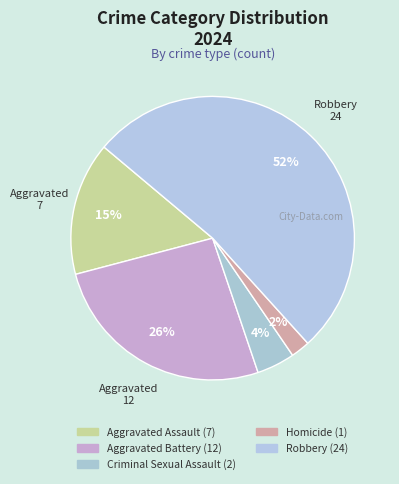

To the nearest percent, what is the difference between the largest and smallest slice percentages?

50%